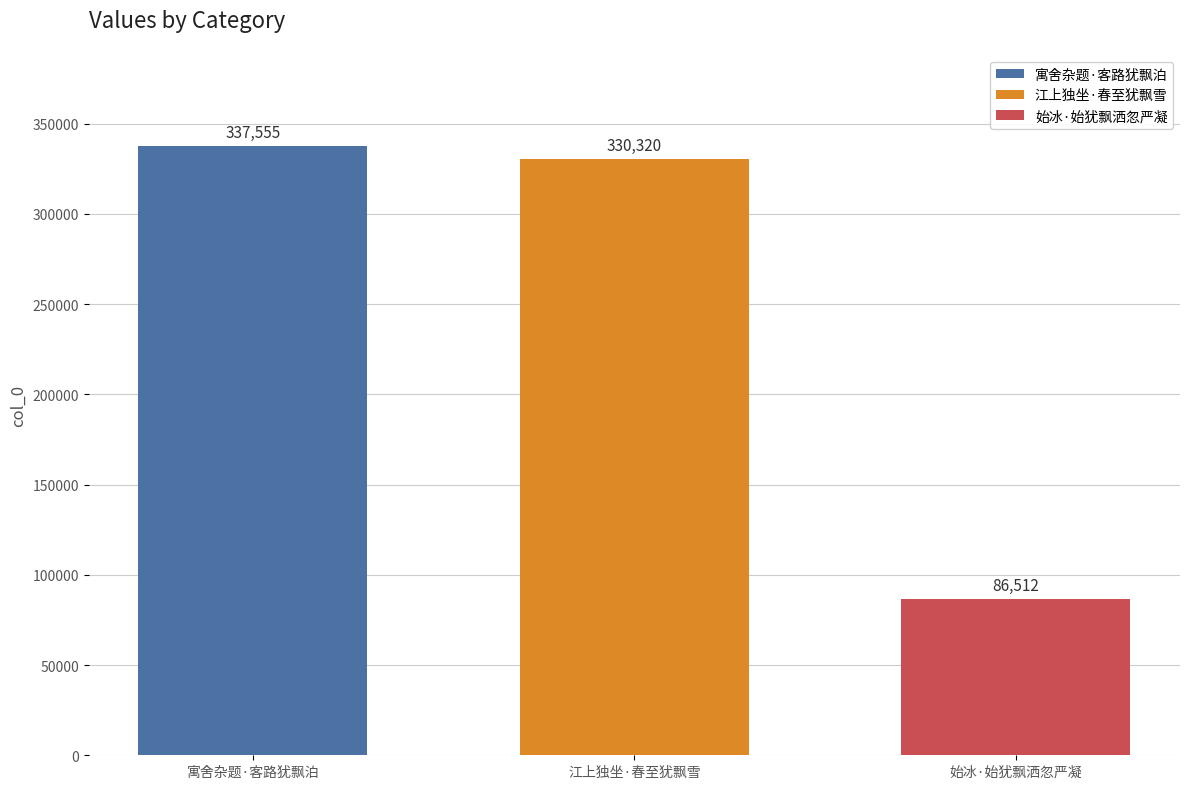

True or false: 寓舍杂题·客路犹飘泊 has a value of 461685 at 江上独坐·春至犹飘雪.

False